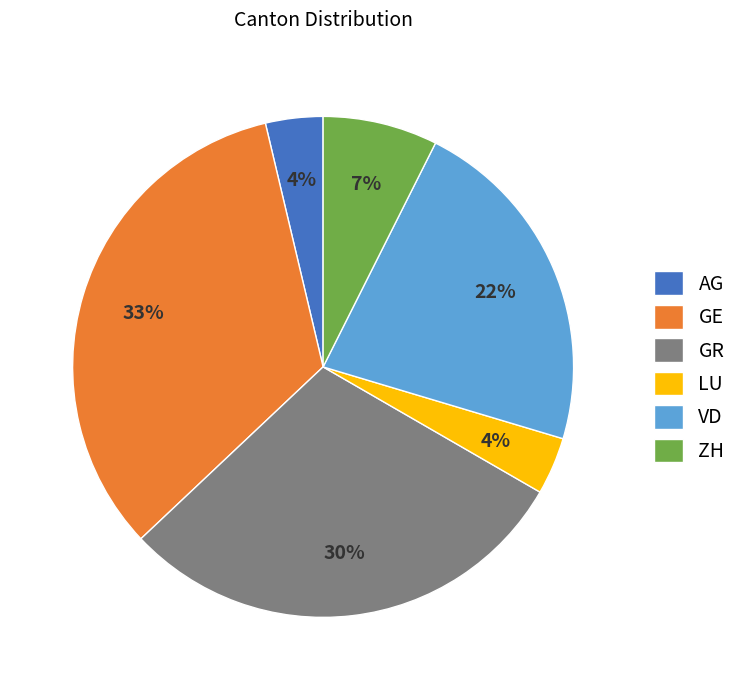

True or false: AG accounts for 4% of the total.

True